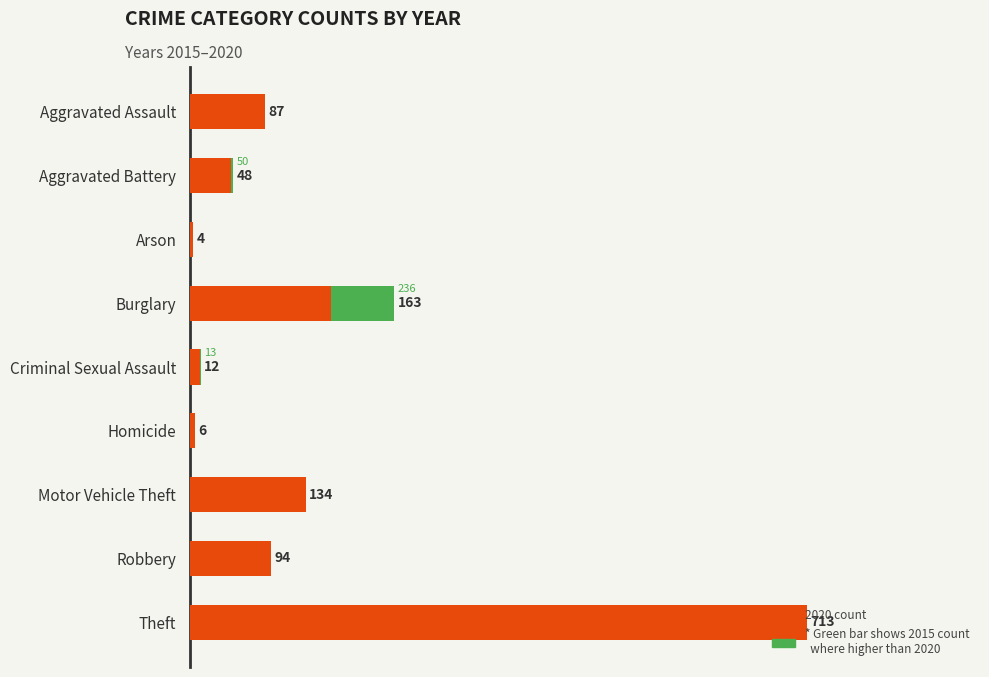

Between Burglary and Robbery, which series saw the biggest shift?

2015